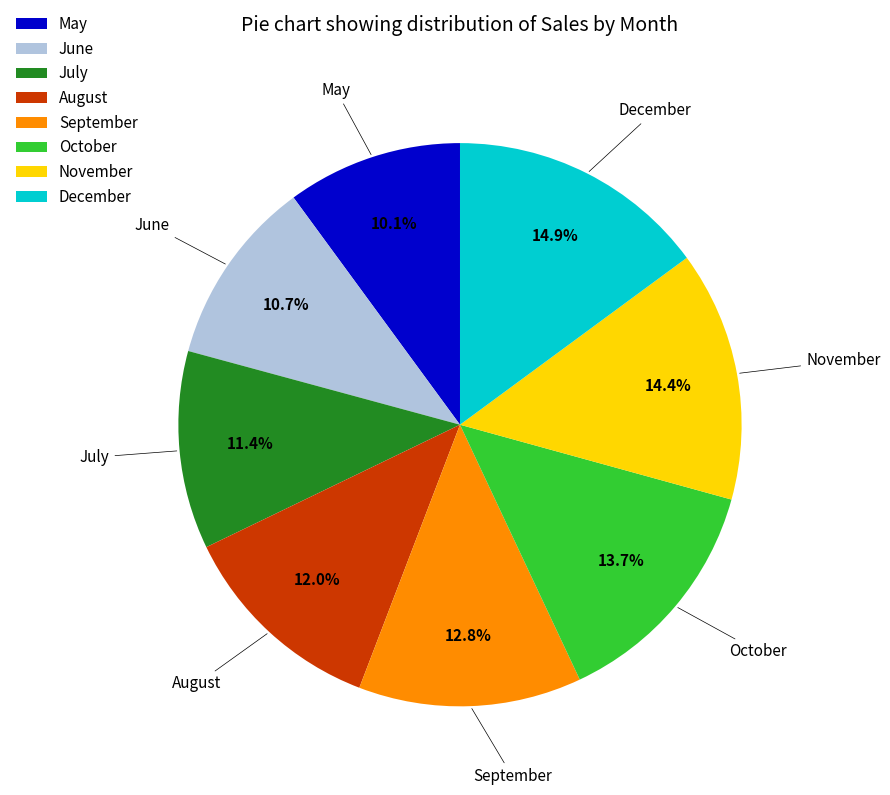

Is it true that November is 2% of the pie?

False